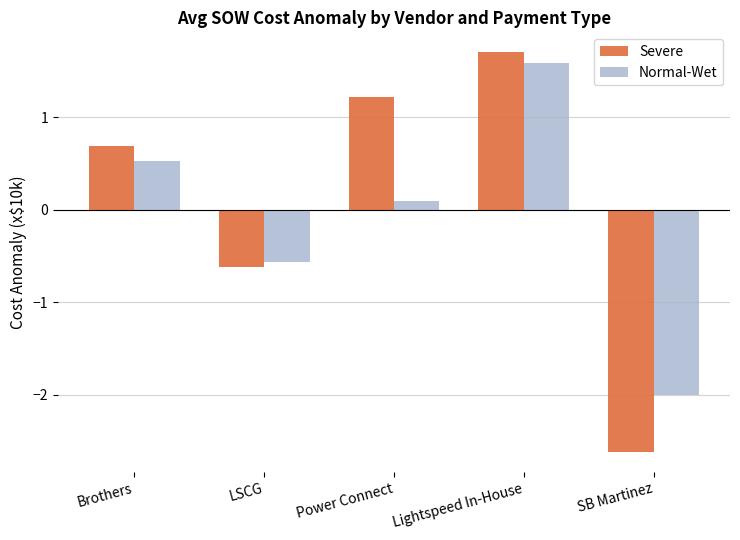

At how many categories does at least one series exceed 0?

3